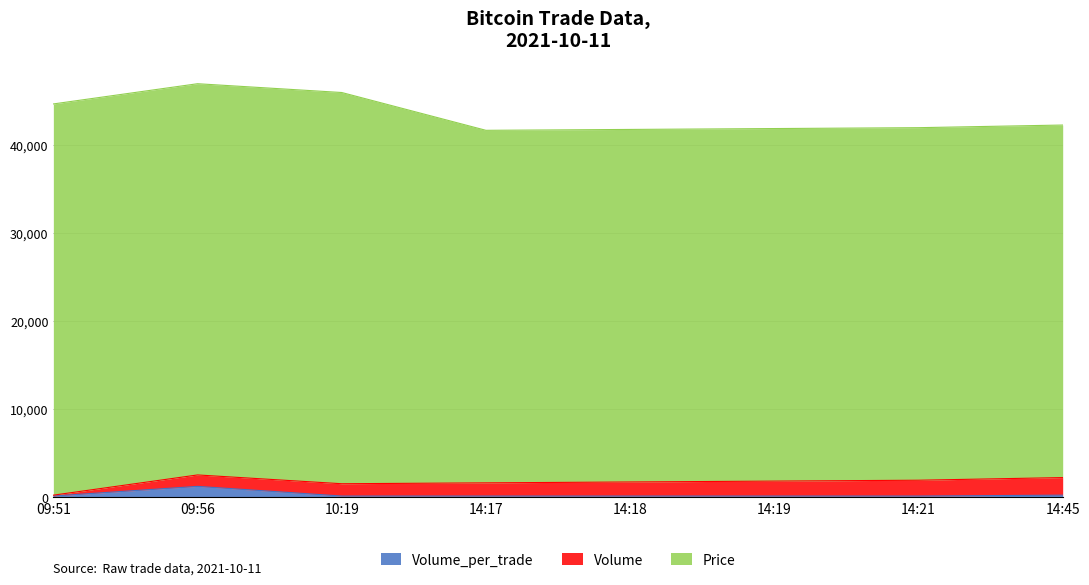

What position from the left is 14:21?

7